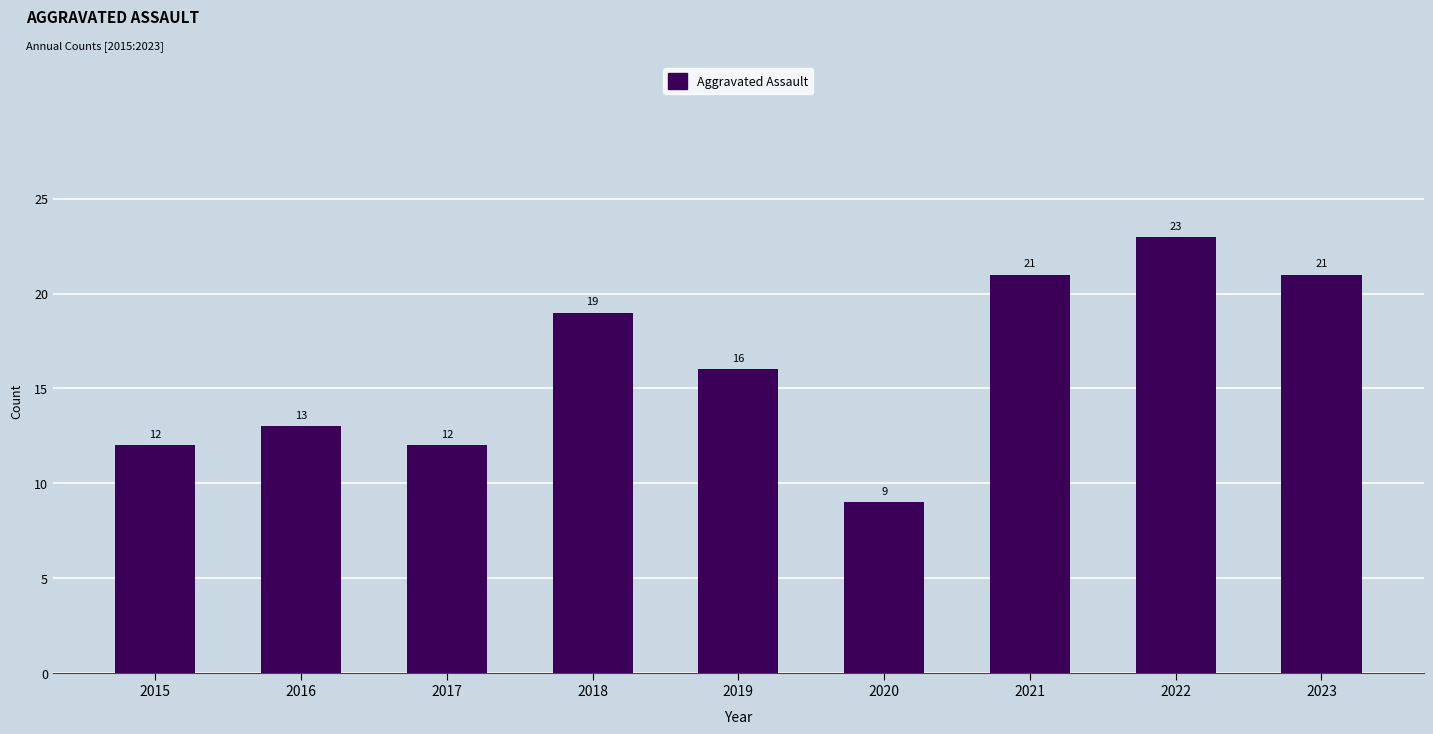

The chart shows a value of 21 at 2023. True or false?

True